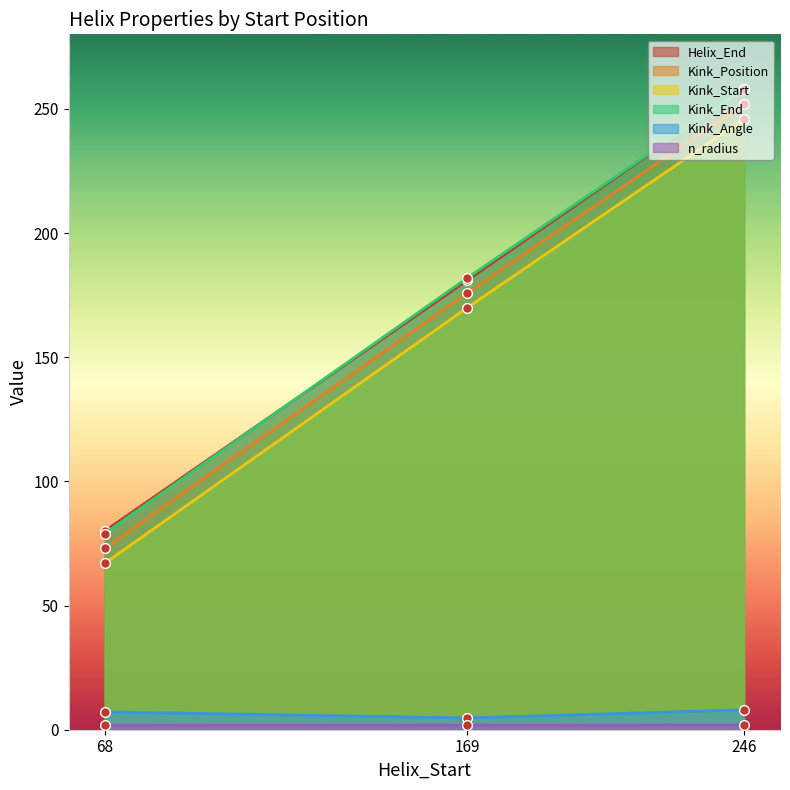

Which series has the largest range (max minus min)?

Kink_Position